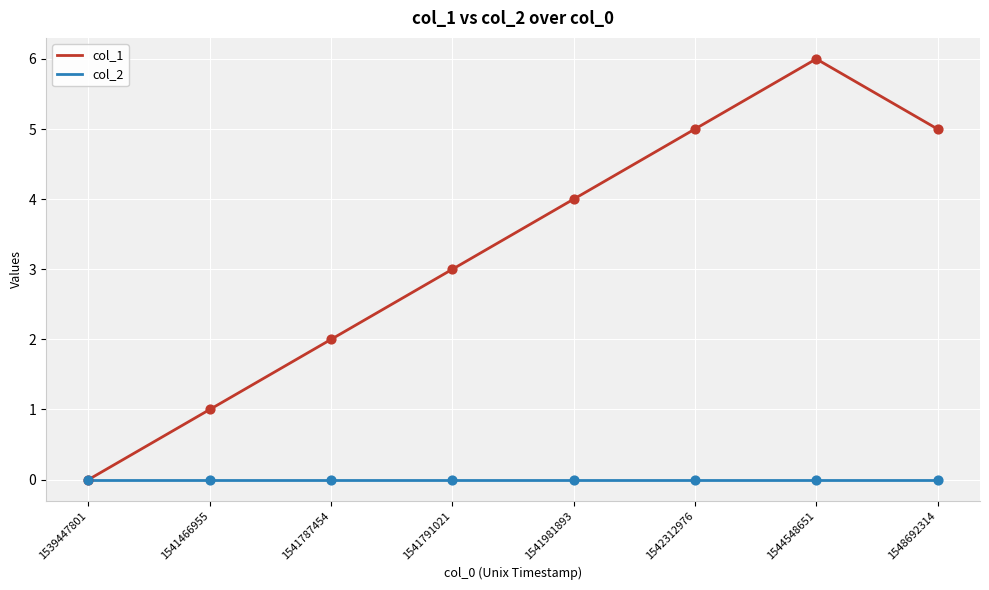

Is the value of col_1 at 1541791021 greater than the value of col_2 at 1541466955?

Yes